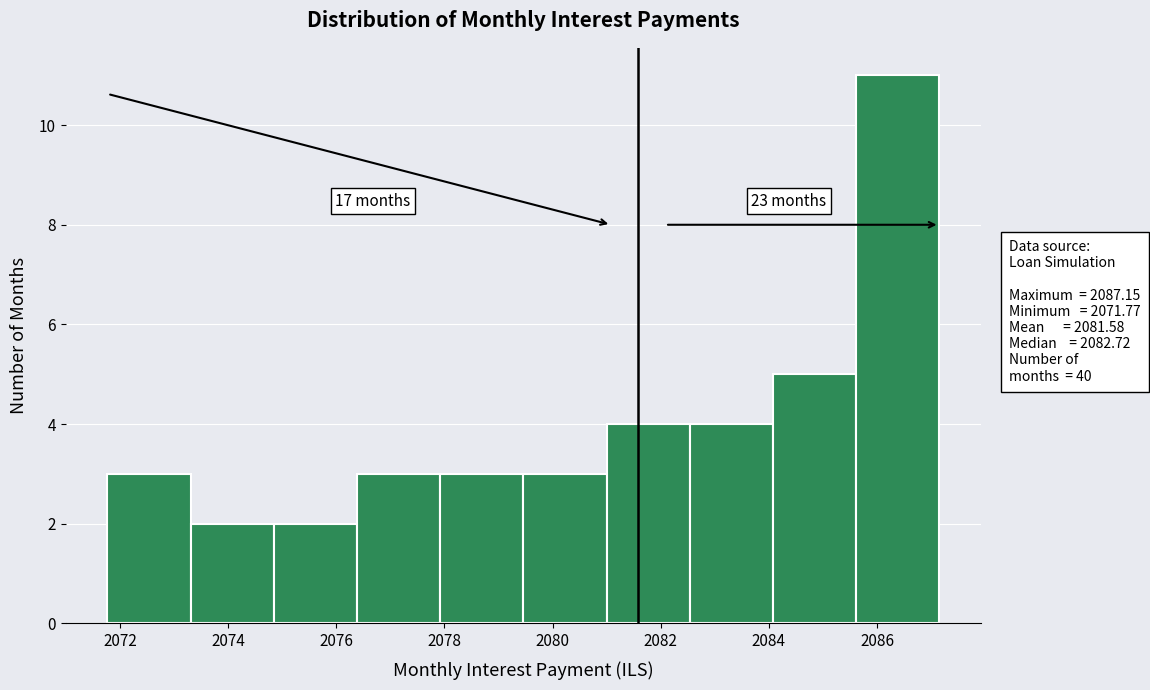

Which range on the x-axis has the tallest bar?

2085.6 to 2087.2